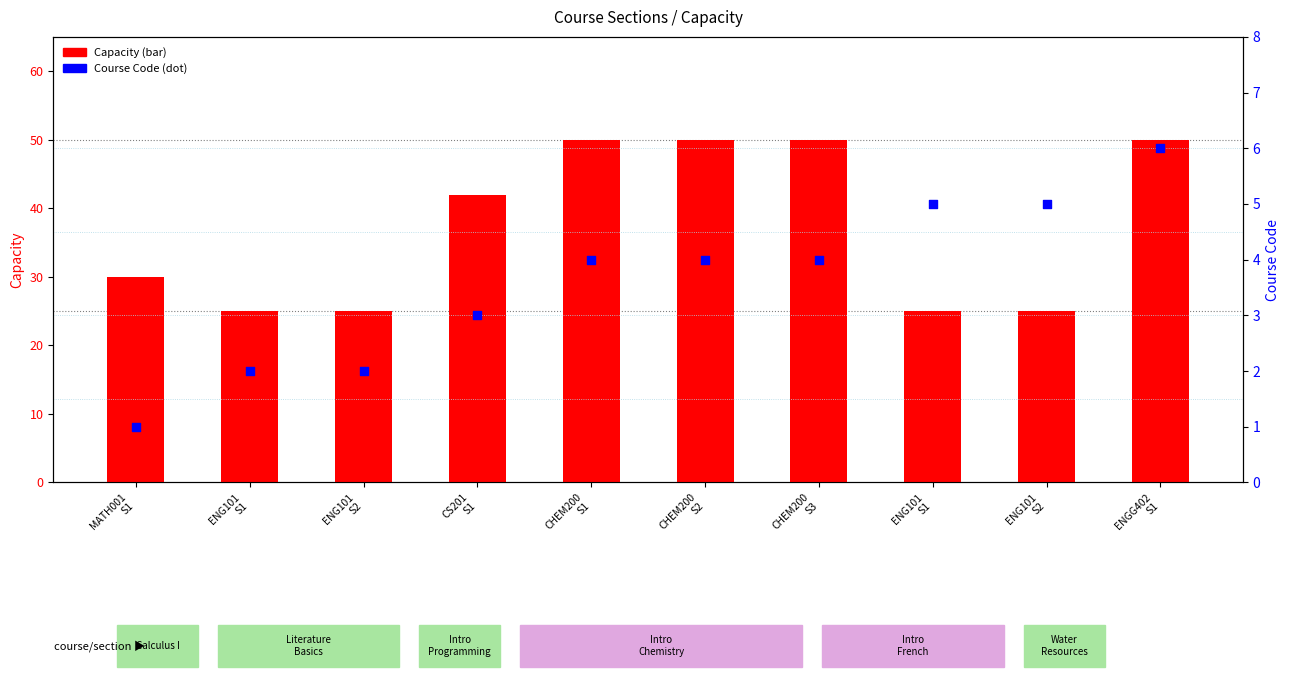

What are all the series names shown in the legend?

Capacity, Course Code